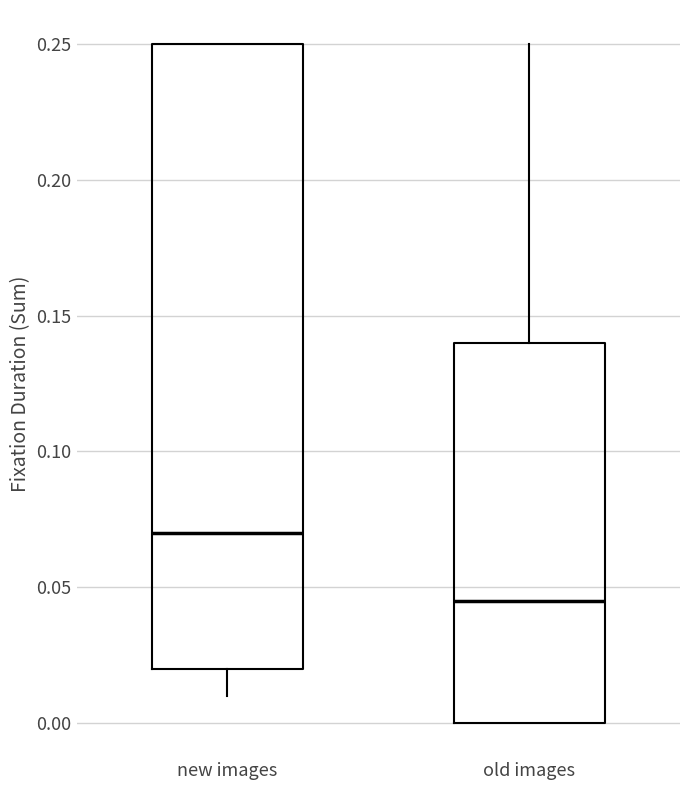

Where is the lower edge of the box for new images on the y-axis? The values are not printed on the chart, so give them approximately, as read against the axis.

0.020